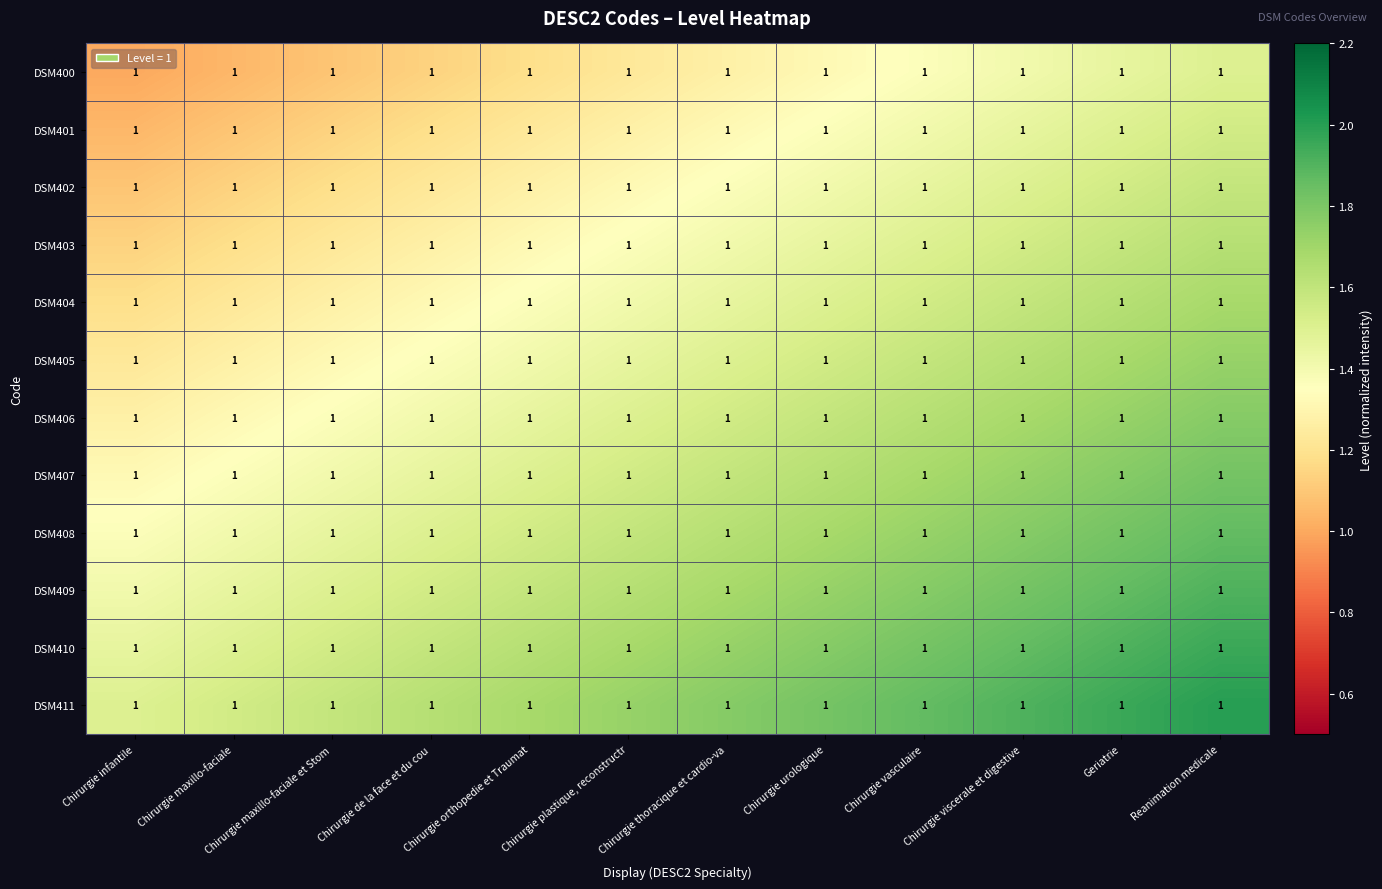

The DSM411 series shows 2.6 at Chirurgie maxillo-faciale et Stom. True or false?

False